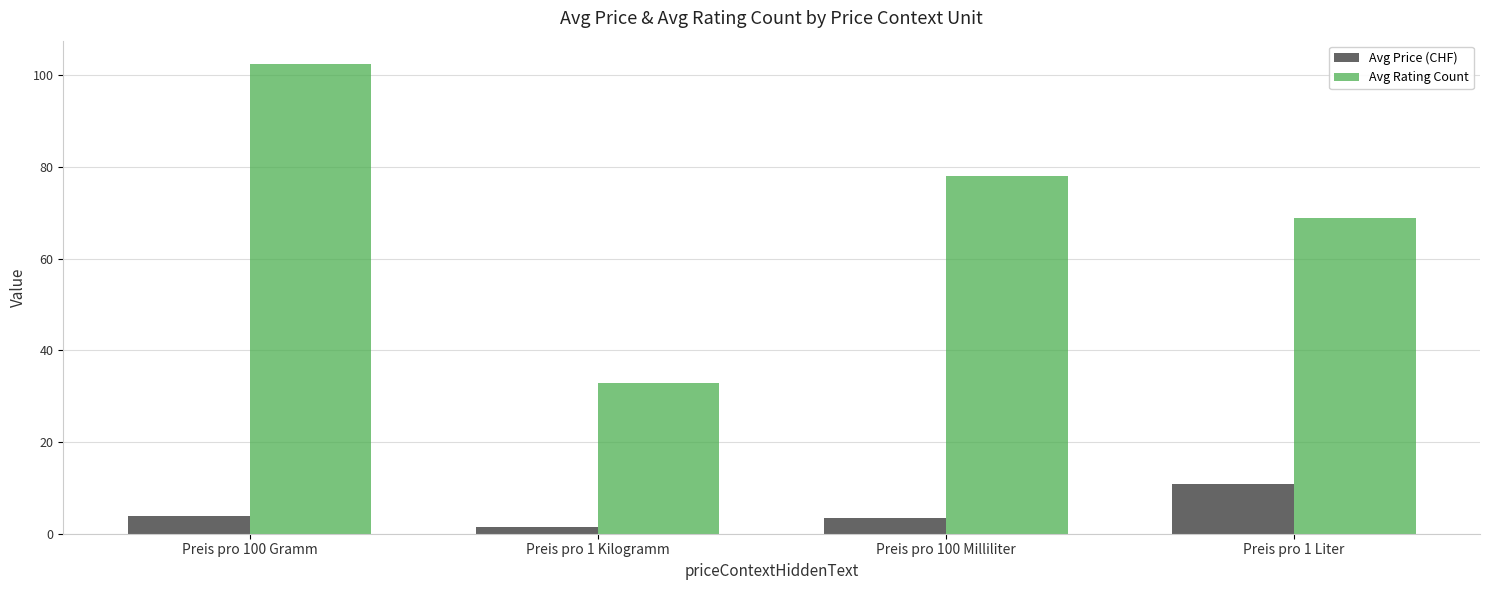

Which label corresponds to the smallest value in the chart?

Preis pro 1 Kilogramm